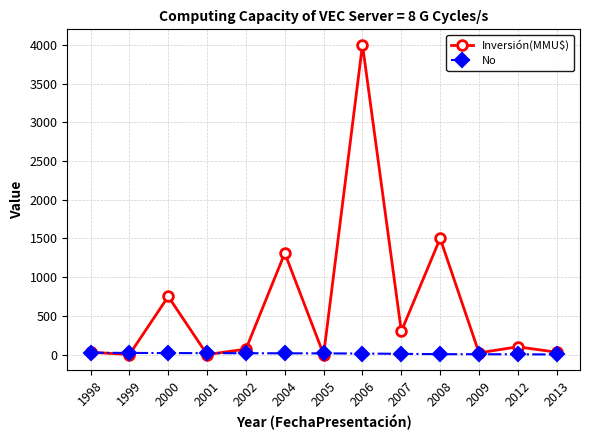

List the series in order of their overall mean, highest first.

Inversión(MMU$), No